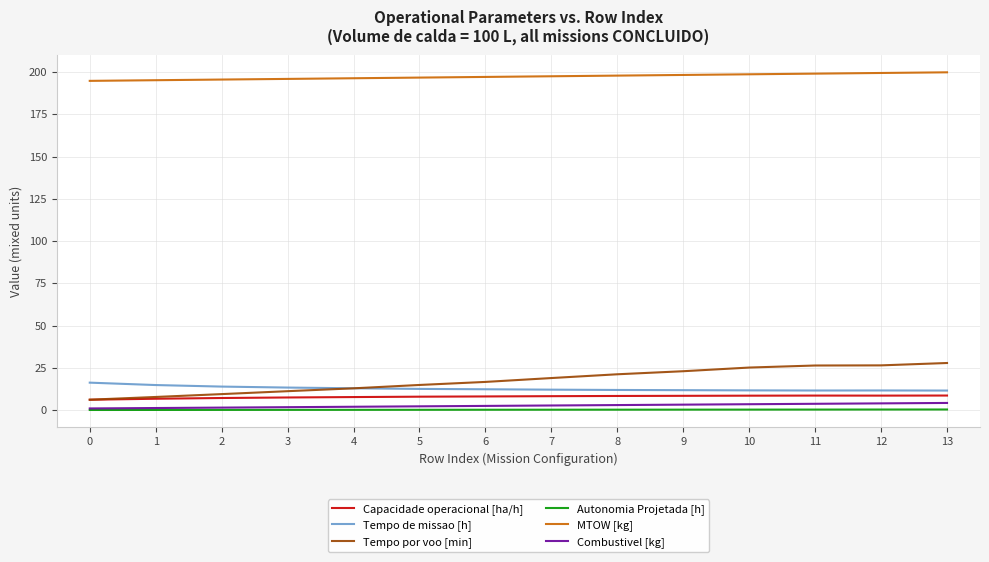

What is the maximum value shown in the chart?

199.8